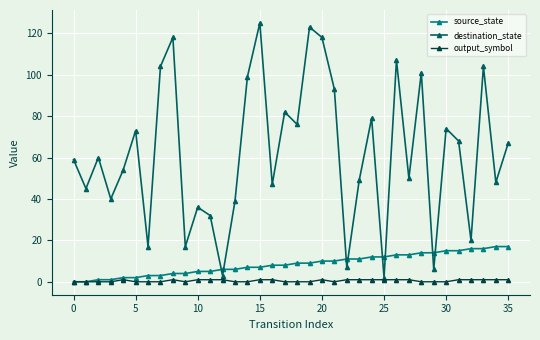

Which series has the largest total across all categories?

destination_state